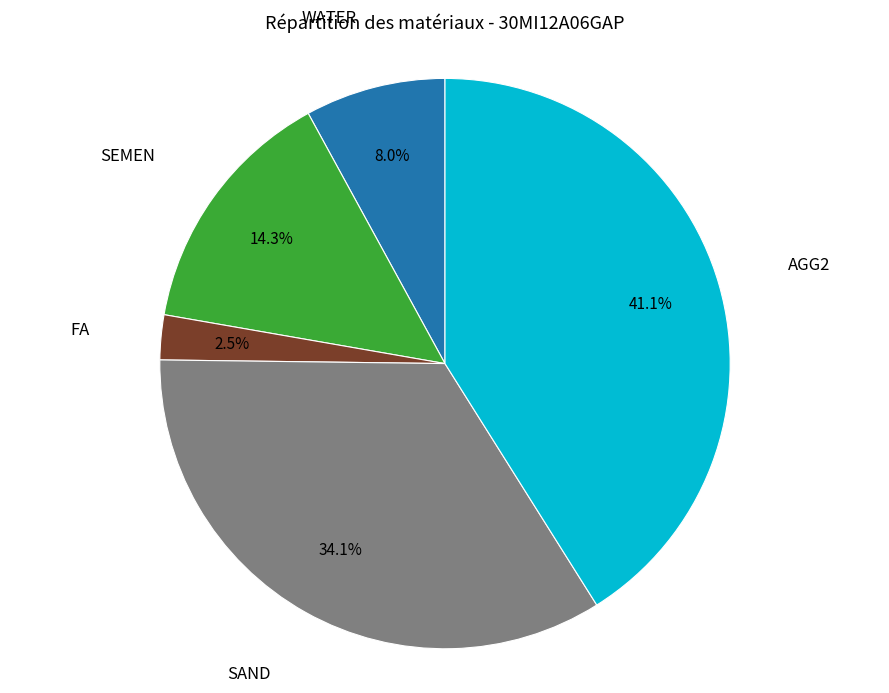

Is there a majority slice in this chart?

No